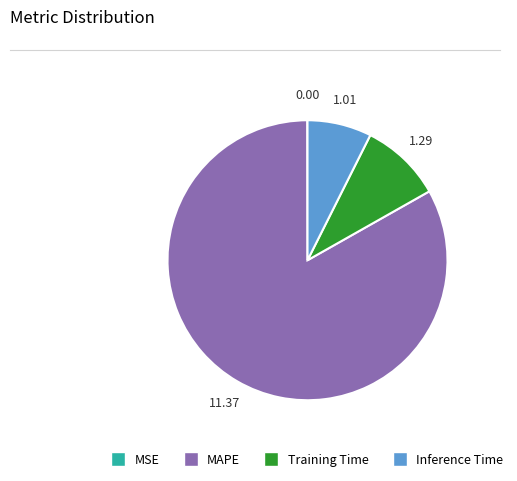

Approximately how many times larger is the value at Inference Time compared to Training Time?

0.8